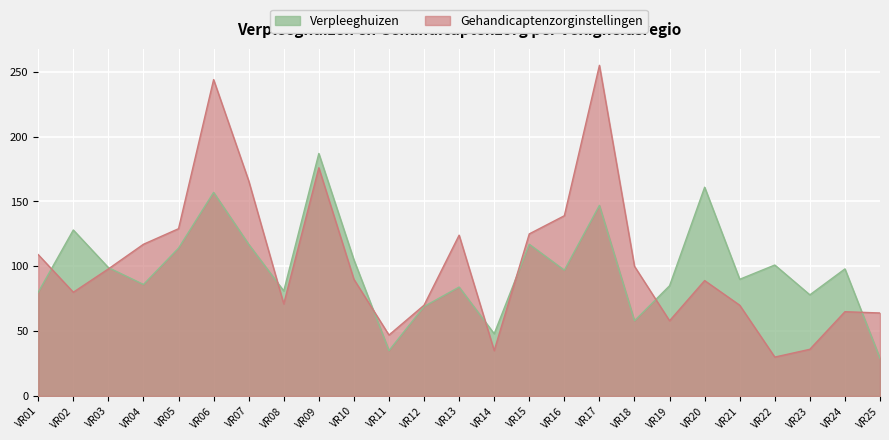

In Gehandicaptenzorginstellingen, how many points are higher than both neighbors (excluding endpoints)?

6